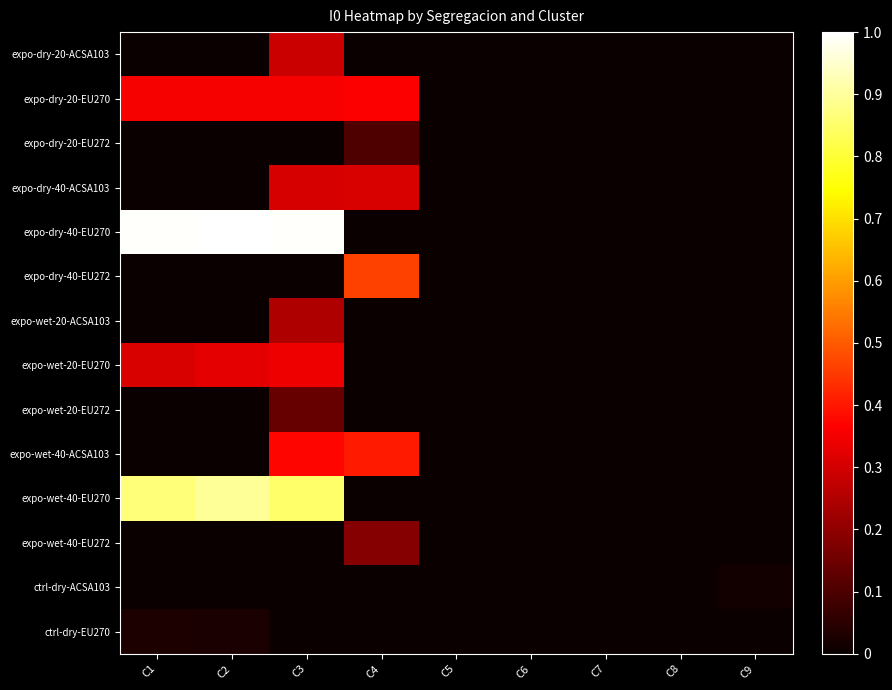

Rank the series by their maximum value, from lowest to highest.

ctrl-dry-ACSA103, ctrl-dry-EU270, expo-dry-20-EU272, expo-wet-20-EU272, expo-wet-40-EU272, expo-wet-20-ACSA103, expo-dry-20-ACSA103, expo-dry-40-ACSA103, expo-wet-20-EU270, expo-dry-20-EU270, expo-wet-40-ACSA103, expo-dry-40-EU272, expo-wet-40-EU270, expo-dry-40-EU270